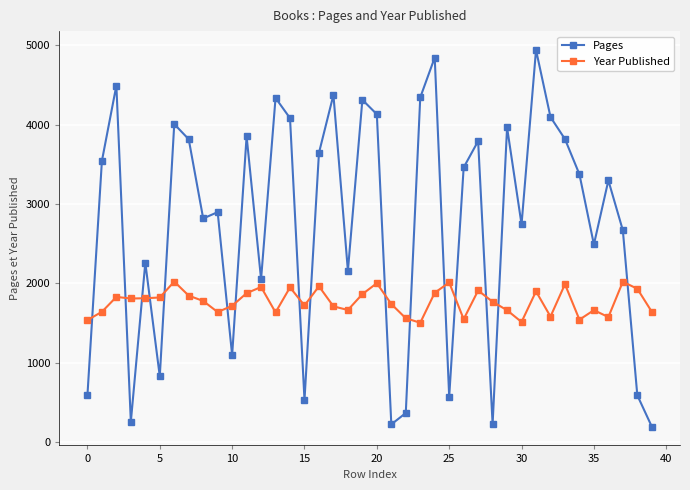

Which series has the widest spread of values?

Pages